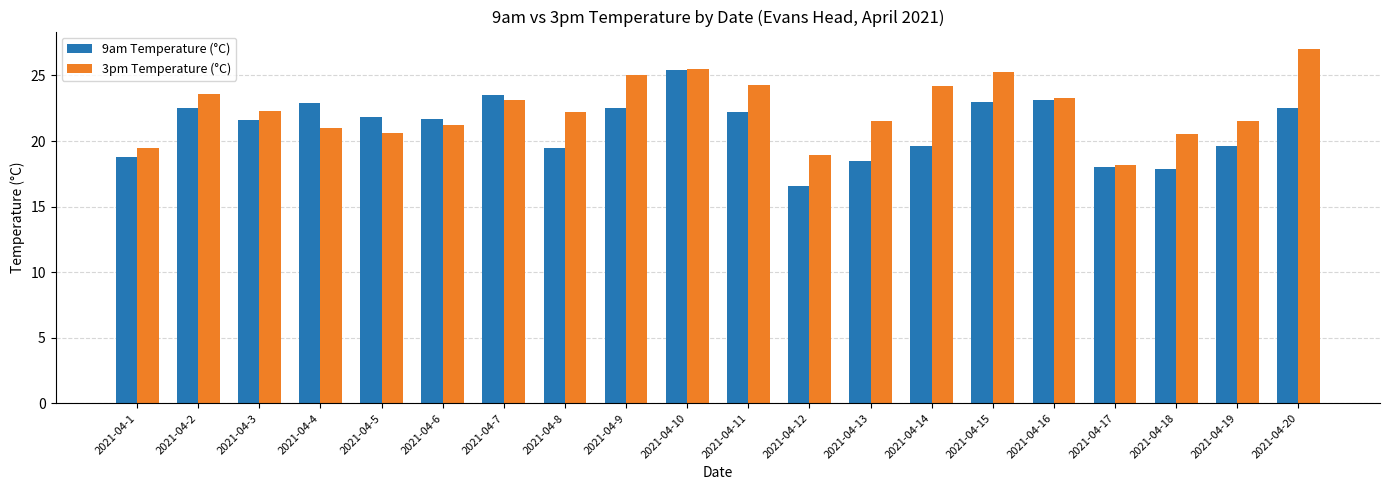

How many values in the 3pm Temperature (°C) series exceed 22?

11